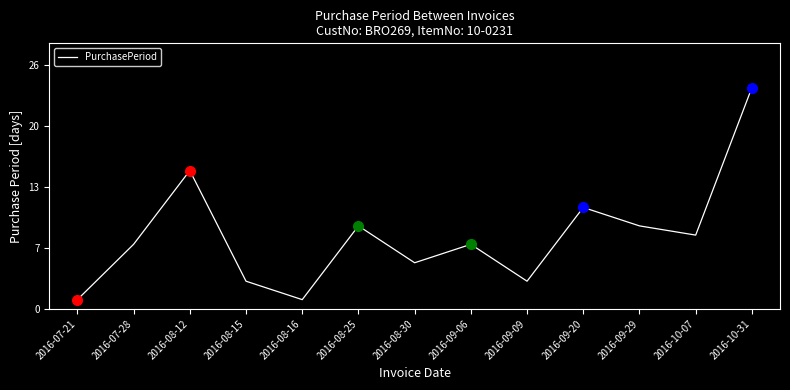

Does the chart display data point markers on the line(s)?

No